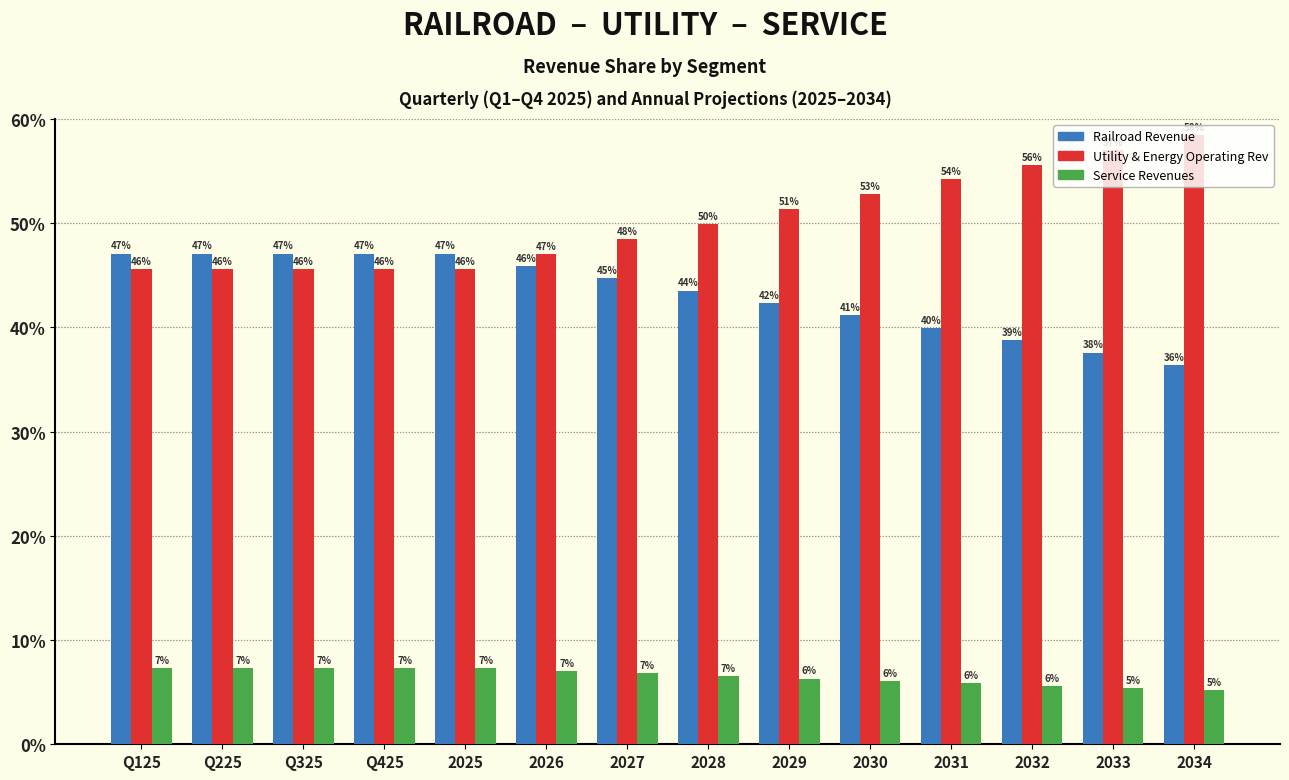

Rank the series by their average value, from lowest to highest.

Service Revenues, Railroad Revenue, Utility & Energy Operating Rev